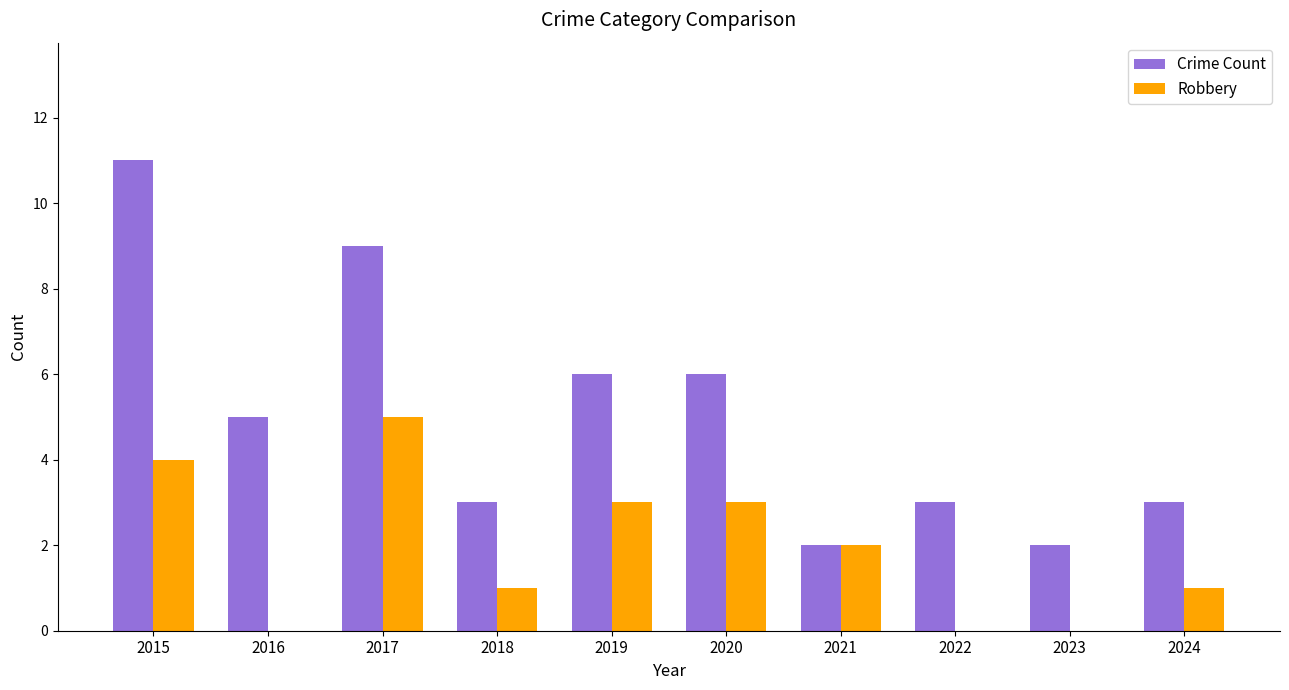

True or false: Robbery has a value of 1 at 2018.

True